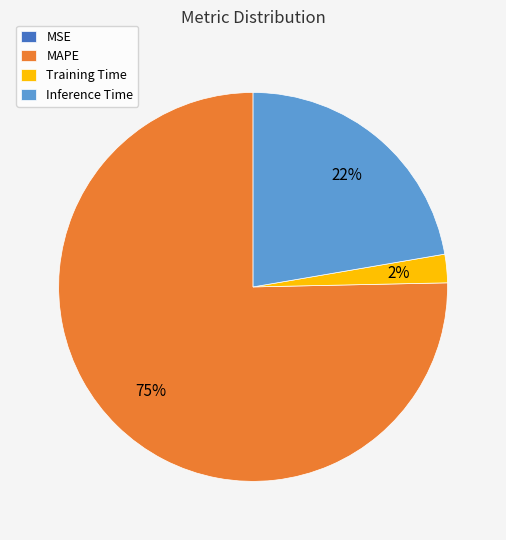

To the nearest percent, what is the average slice percentage?

25%